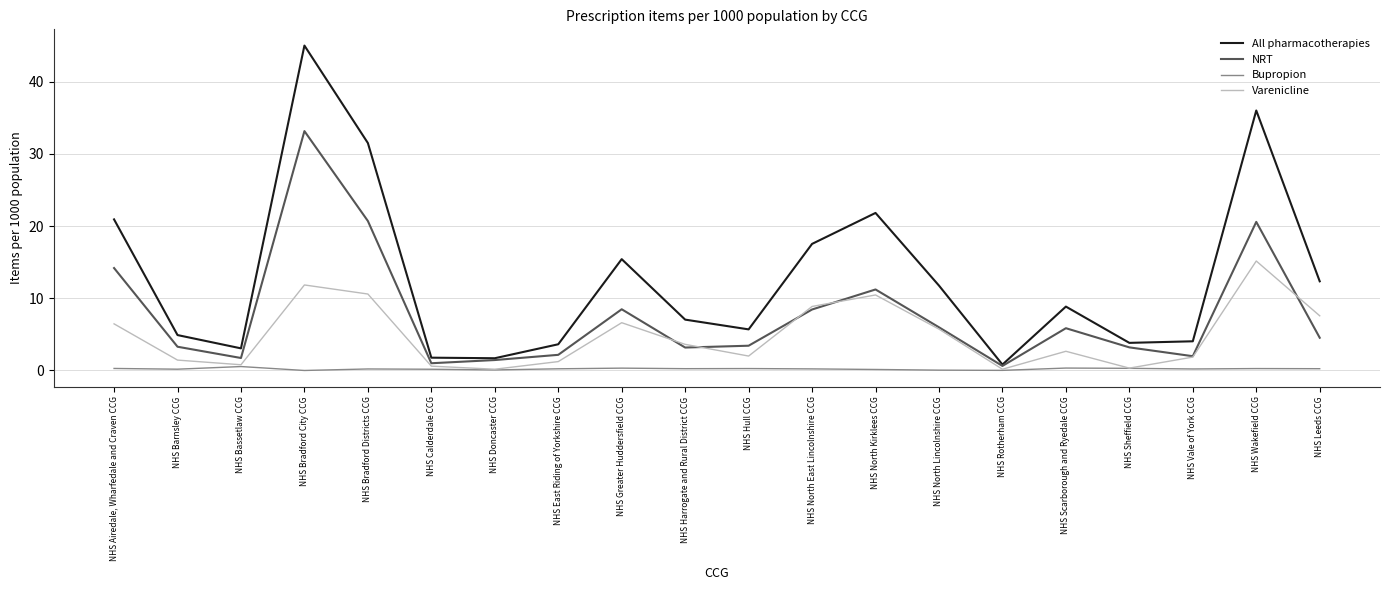

What is the highest value of the All pharmacotherapies series?

45.0